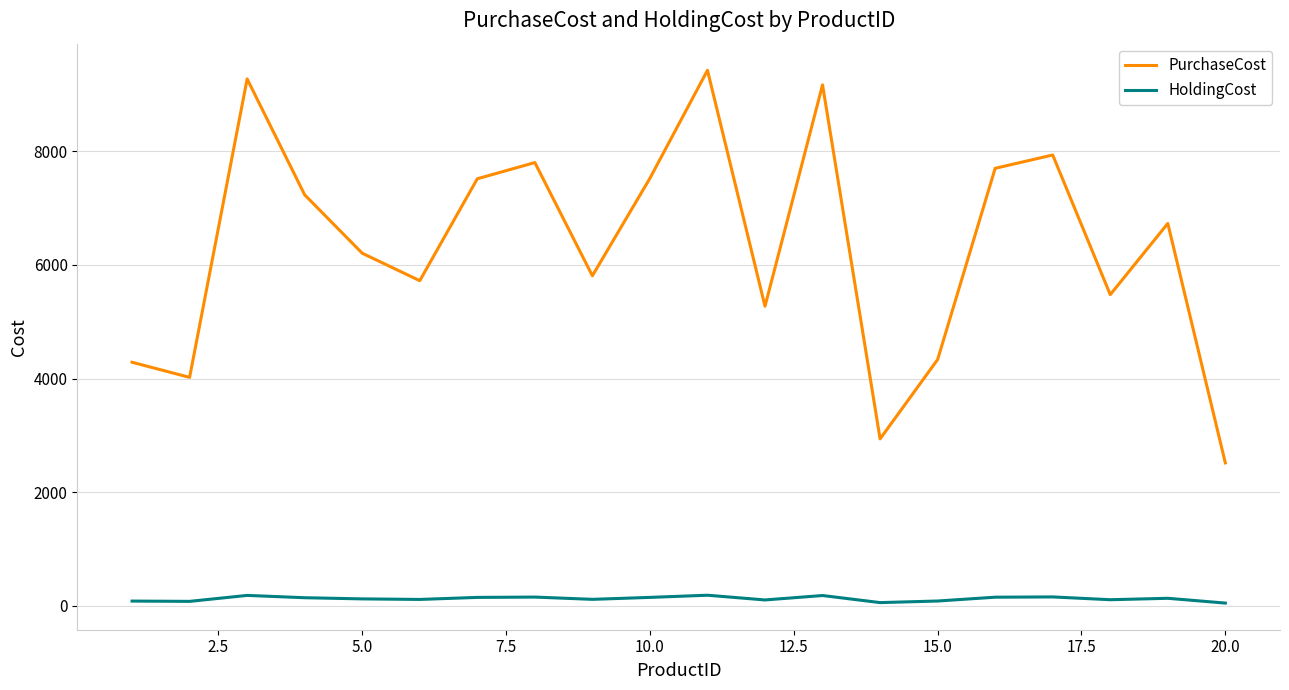

How many lines are shown in the chart?

2